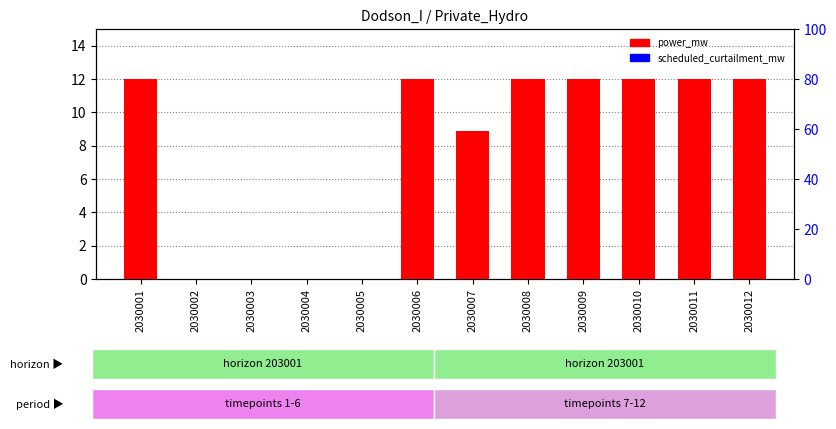

Count the number of categories in the chart.

12